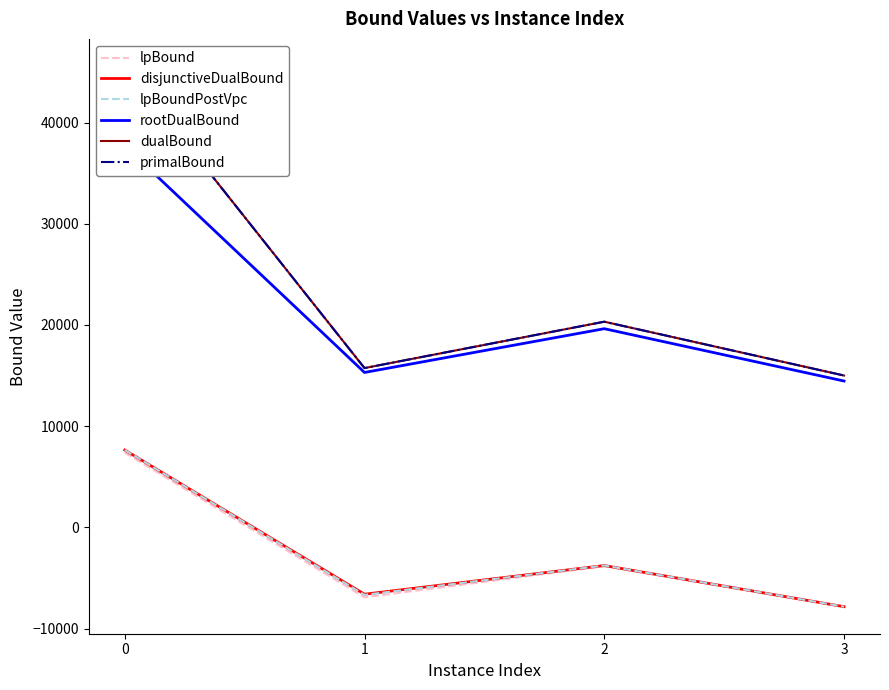

What are all the series names shown in the legend?

lpBound, disjunctiveDualBound, lpBoundPostVpc, rootDualBound, dualBound, primalBound